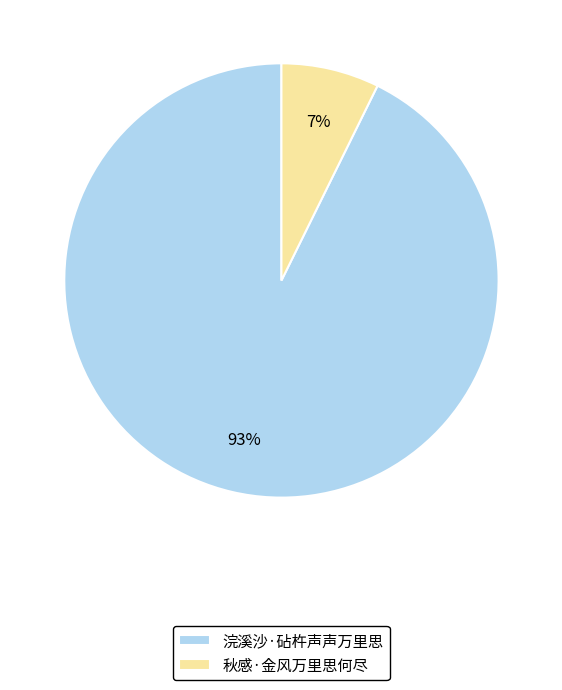

Rank the categories by value from highest to lowest.

浣溪沙·砧杵声声万里思, 秋感·金风万里思何尽